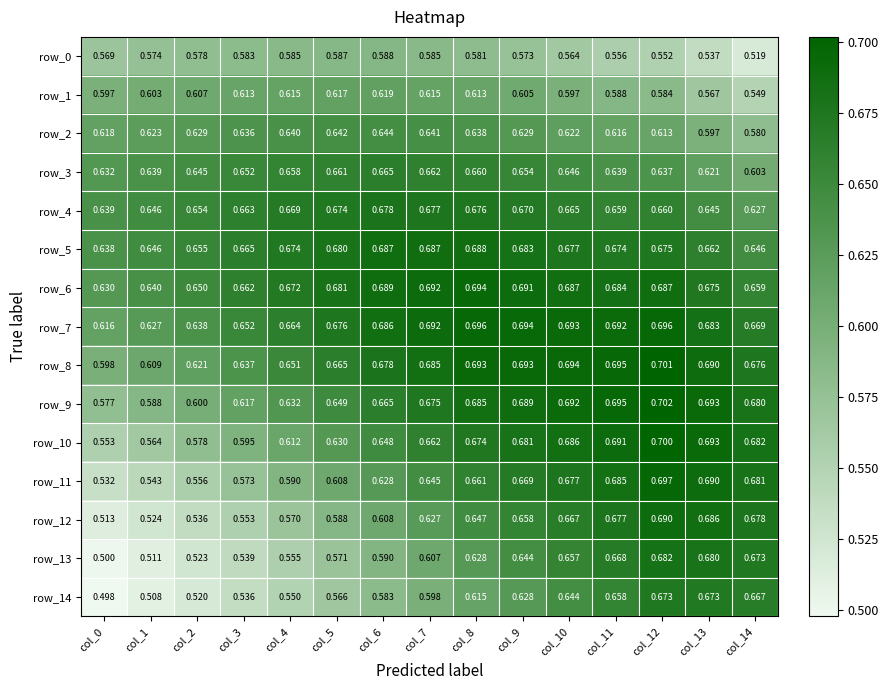

What is the spread (max minus min) of values at col_9?

0.1